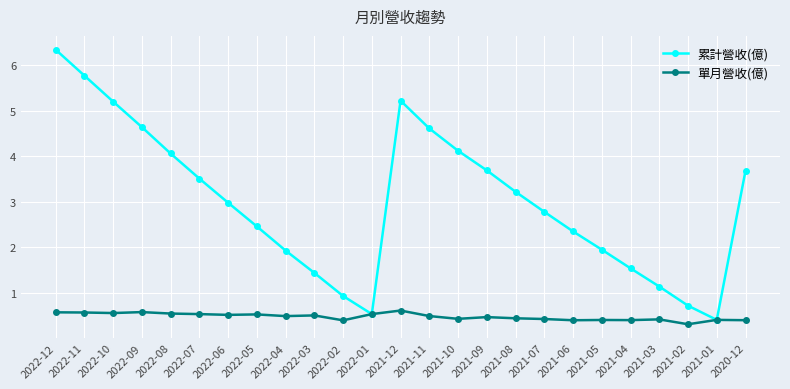

What is the value of the 累計營收(億) point at the 23rd from the left?

0.7